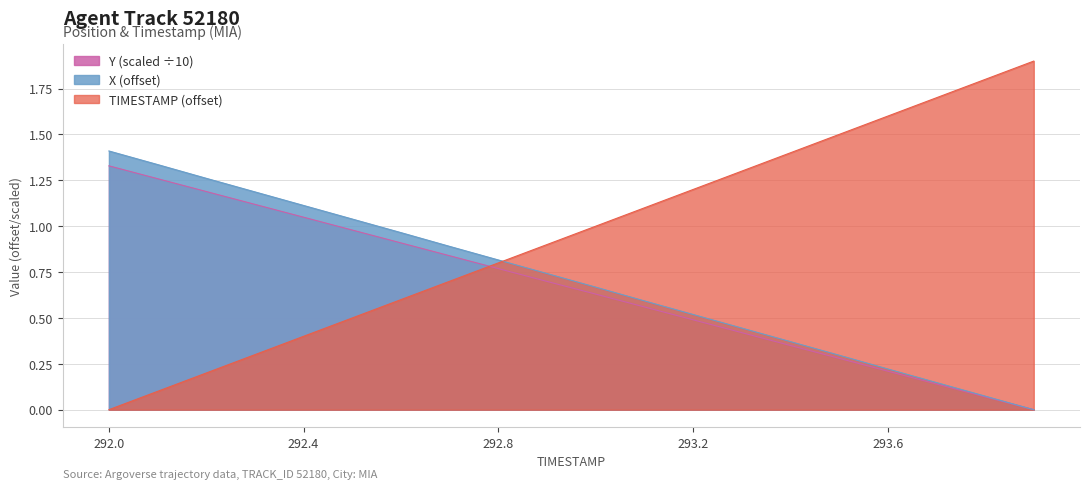

The value of X at 292.1 is 0.7. True or false?

False